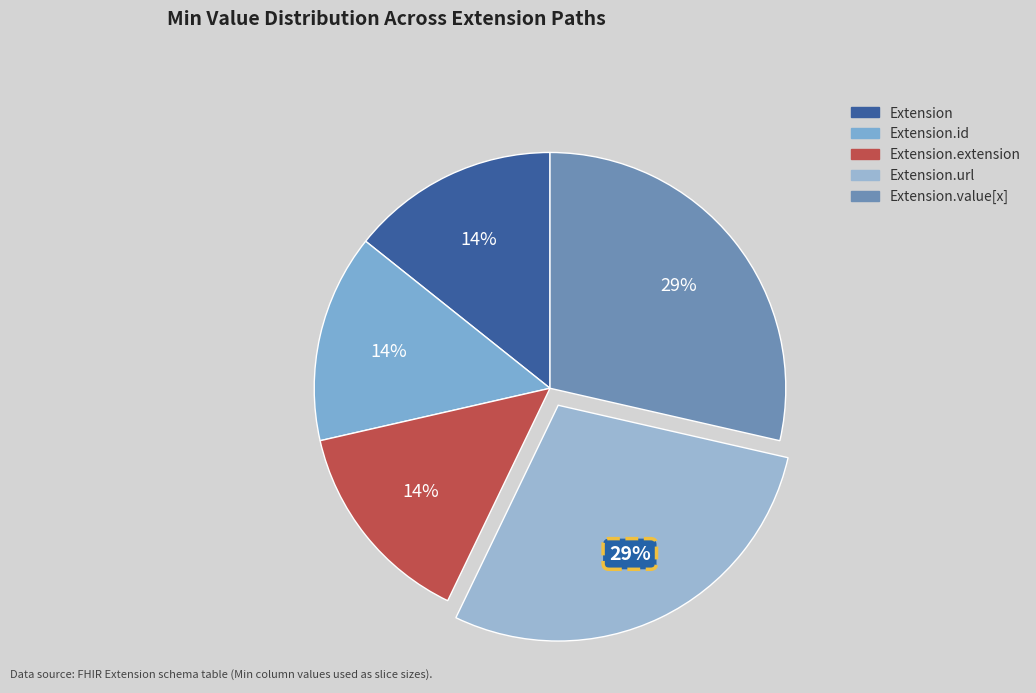

How many segments does this pie chart have?

5